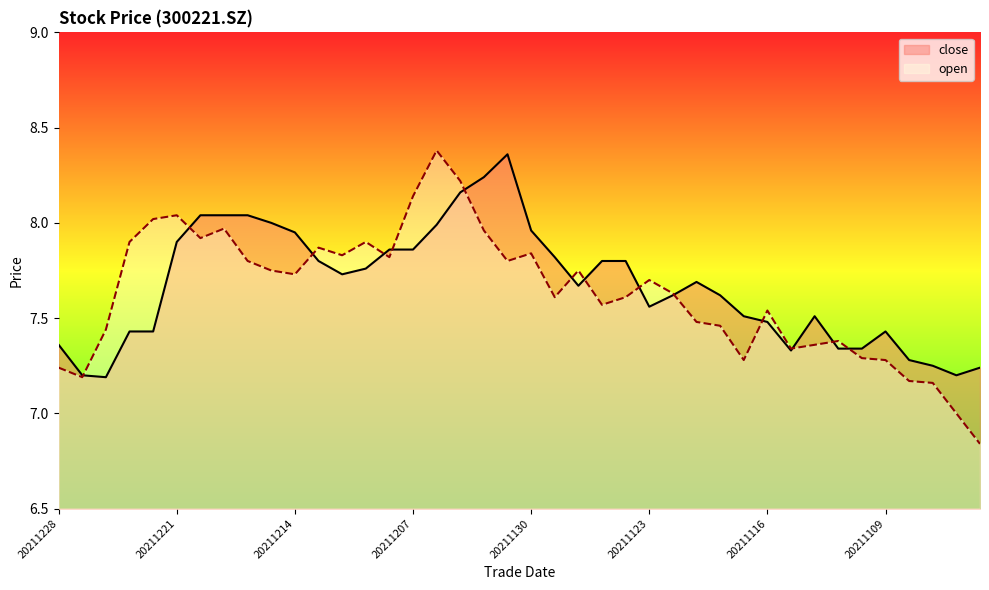

How many intersections are there between close and open?

14